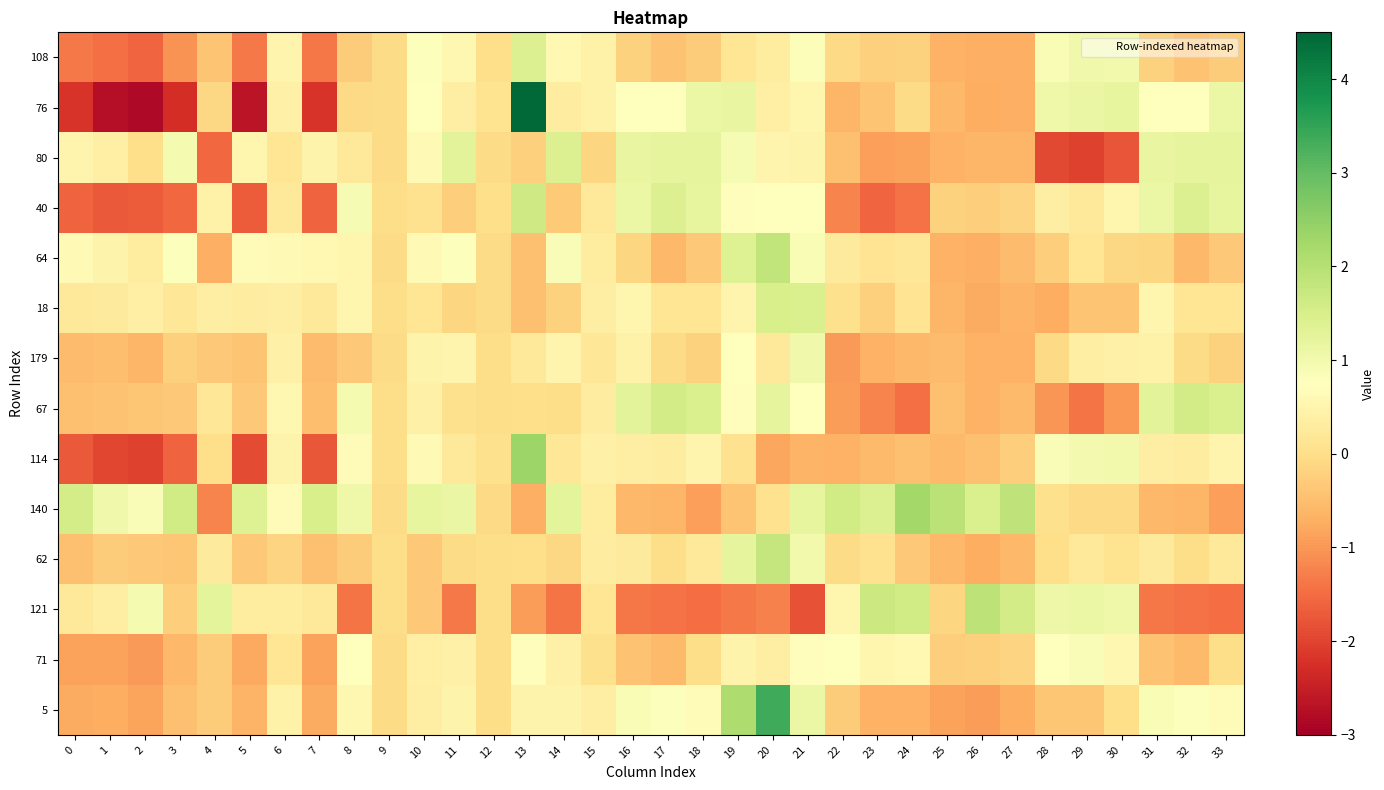

Which series changed the most between 14 and 18?

140